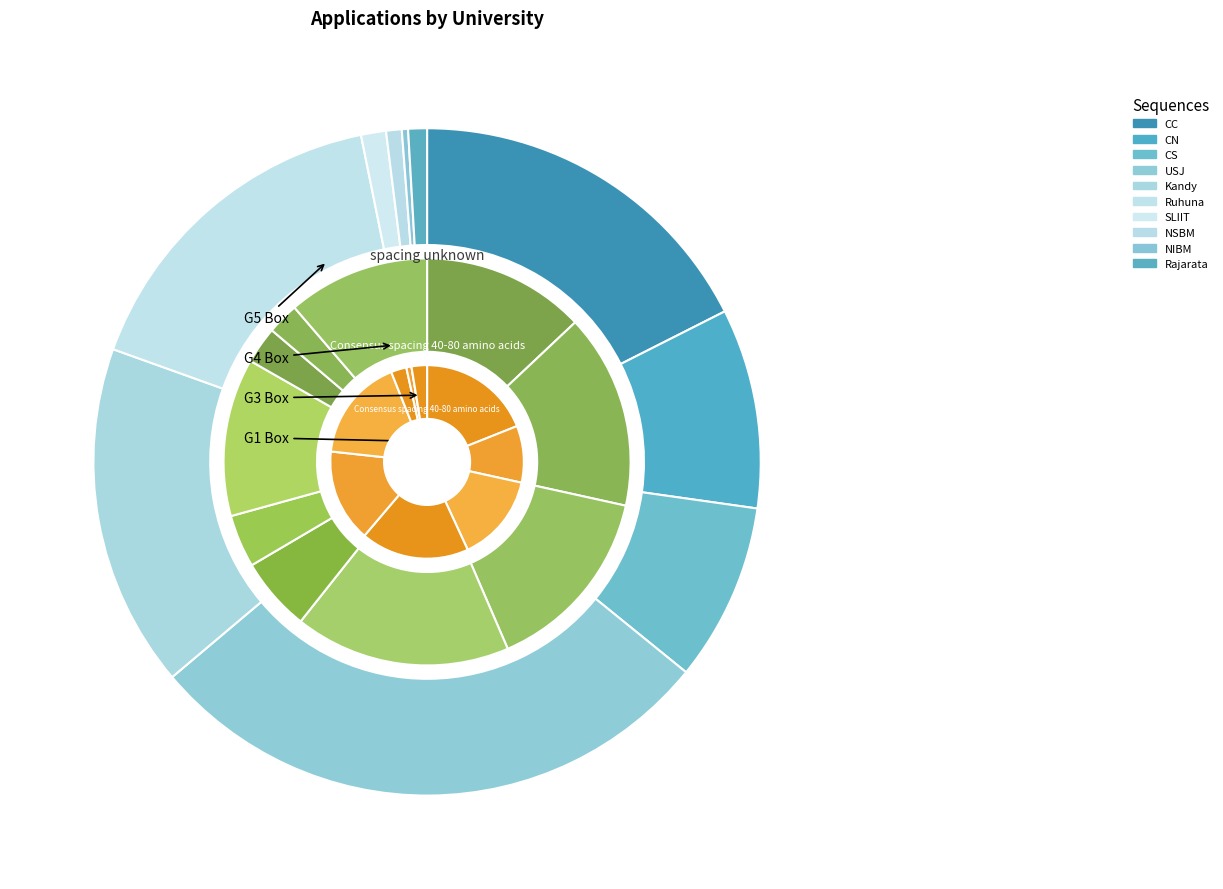

Which category has the smallest portion of the pie?

NIBM